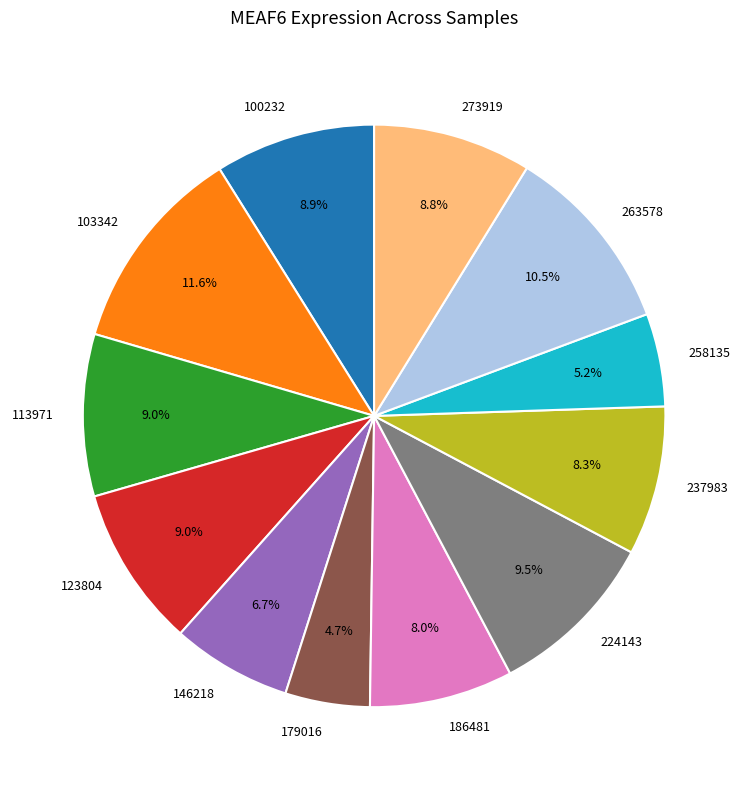

To the nearest percent, what is the average slice percentage?

8%